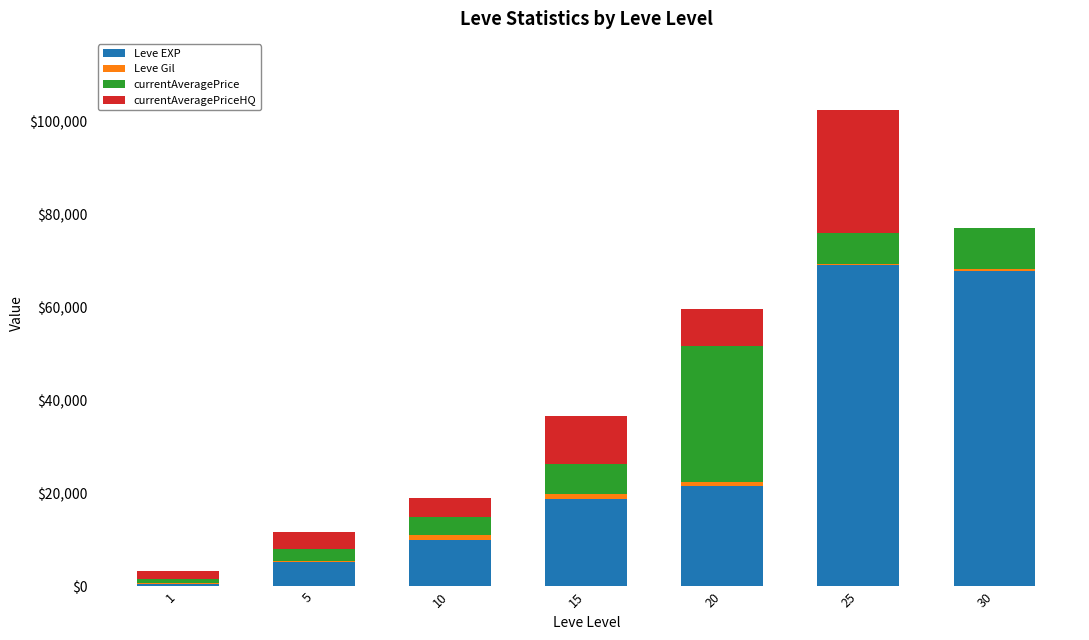

At which category is the sum across all series the highest?

25